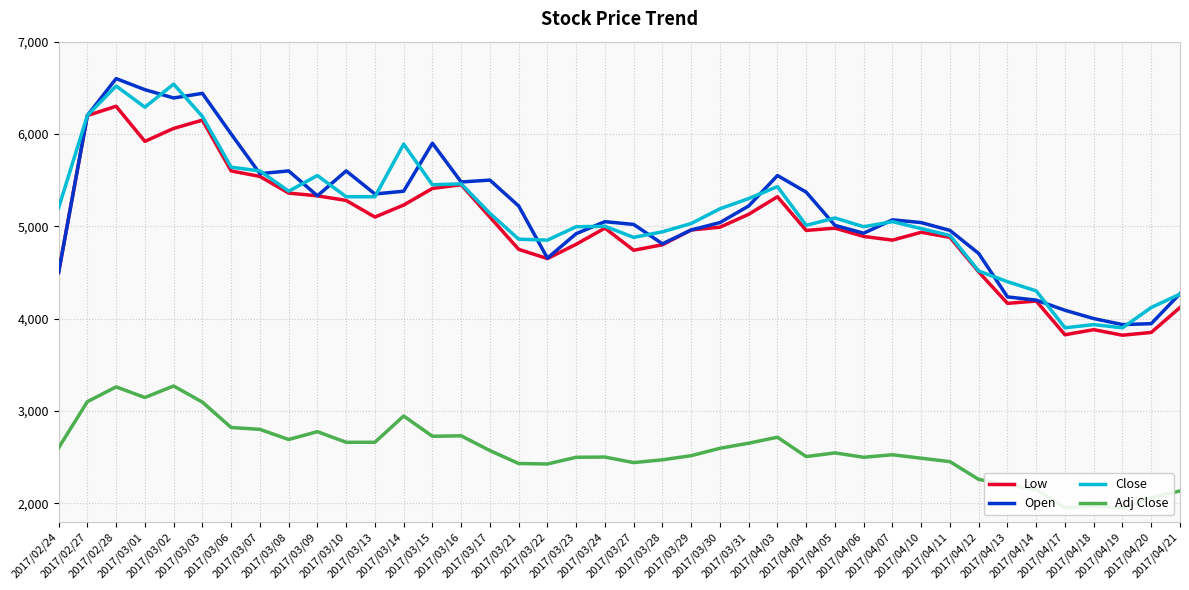

True or false: Low and Close cross at least once.

False